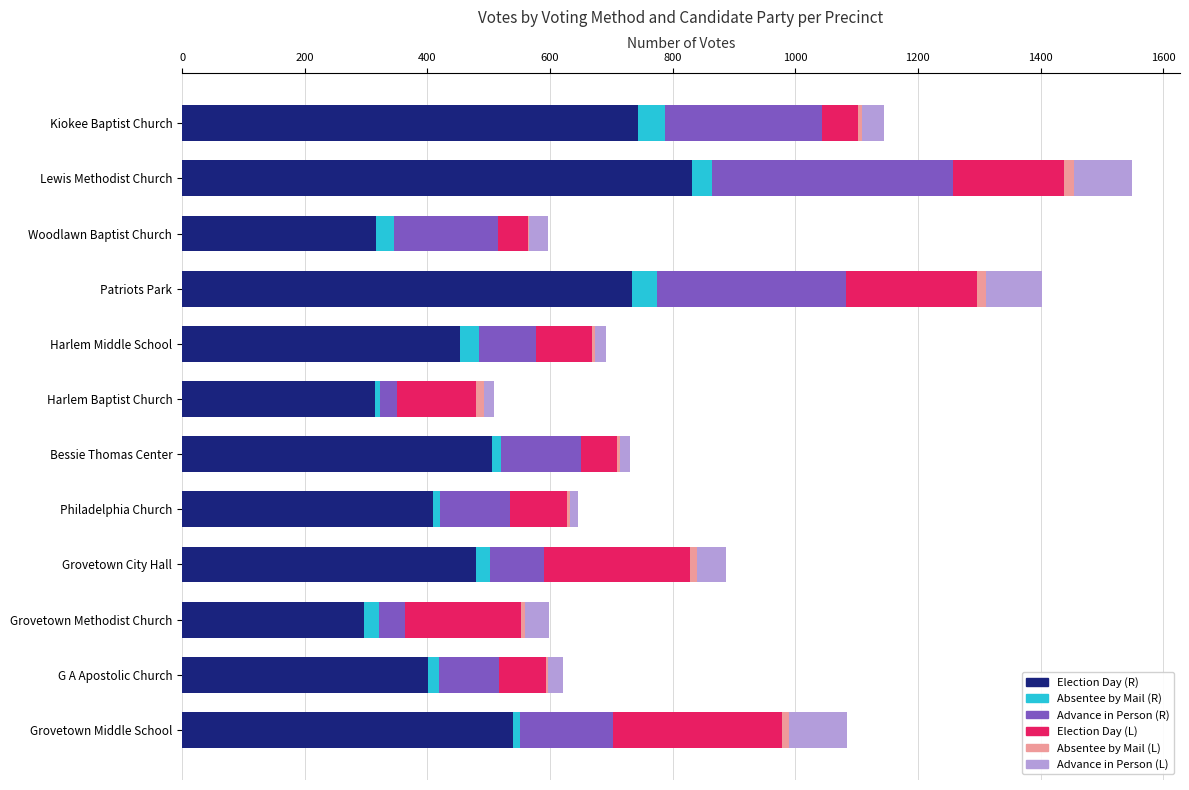

True or false: Election Day (R) has a value of 479 at Grovetown City Hall.

True